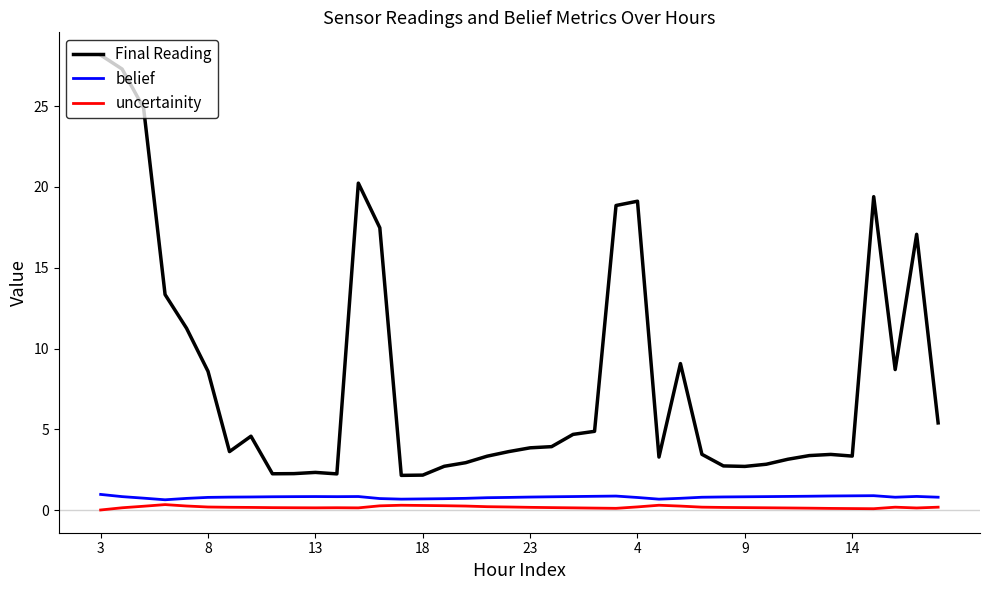

True or false: belief has more than 0 interior local peaks.

True